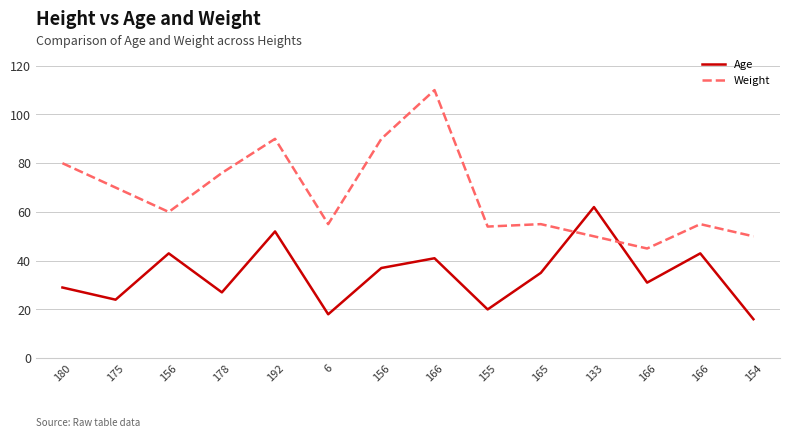

Reading right to left, list all the values displayed in this chart.

Age: 16	43	31	62	35	20	41	37	18	52	27	43	24	29
Weight: 50	55	45	50	55	54	110	90	55	90	76	60	70	80